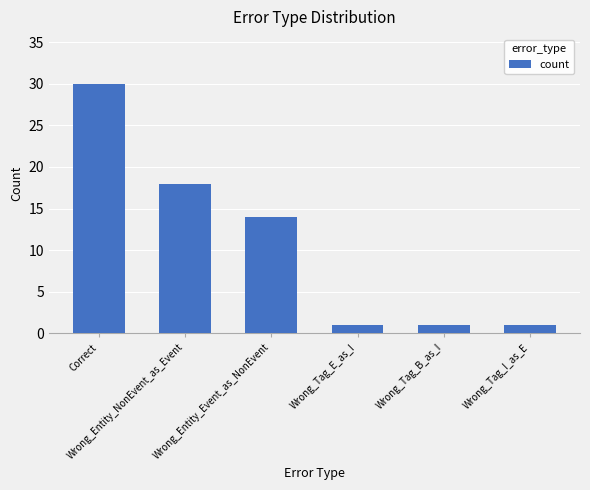

At which category does the chart reach its peak across all series?

Correct